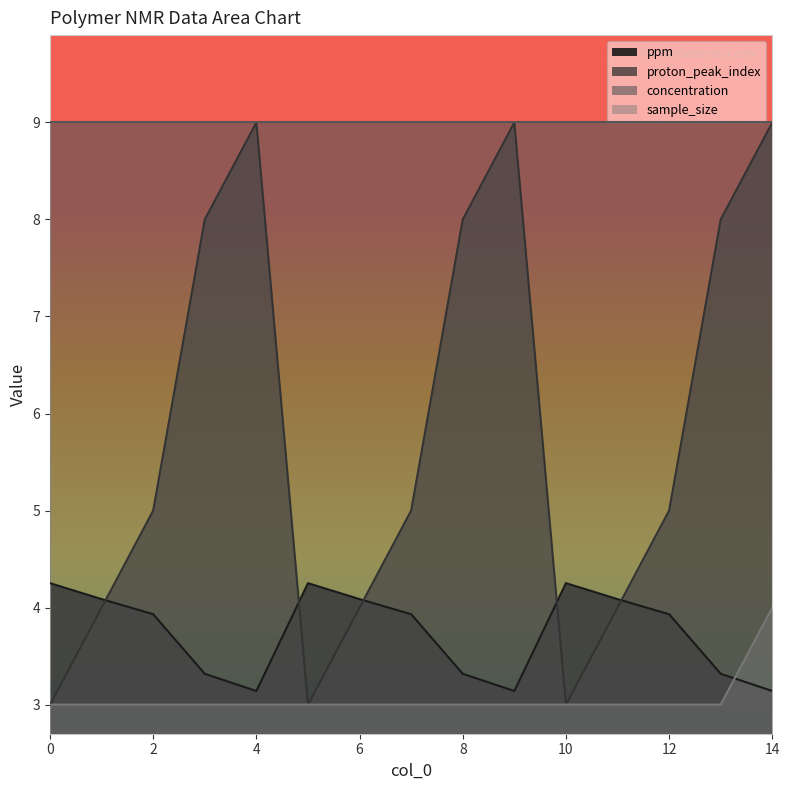

At which category is the sum across all series the highest?

14